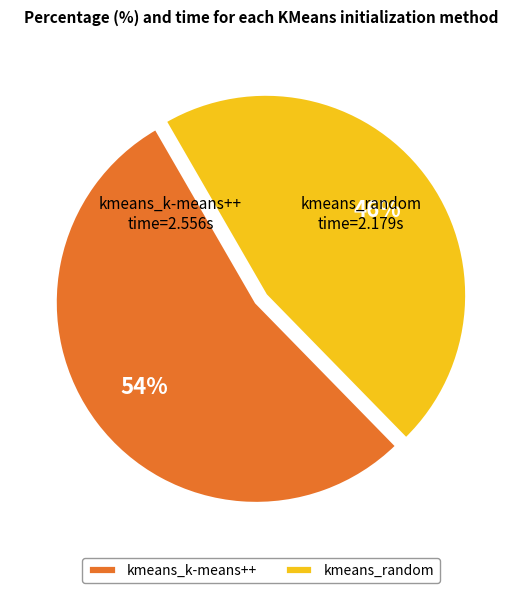

Which category has the smallest portion of the pie?

kmeans_random